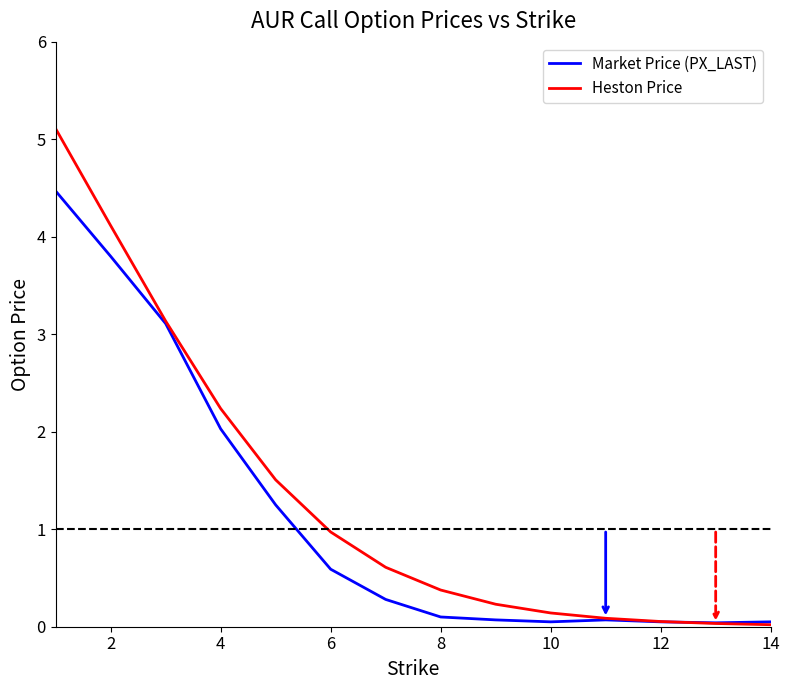

Does the chart have visible grid lines?

No